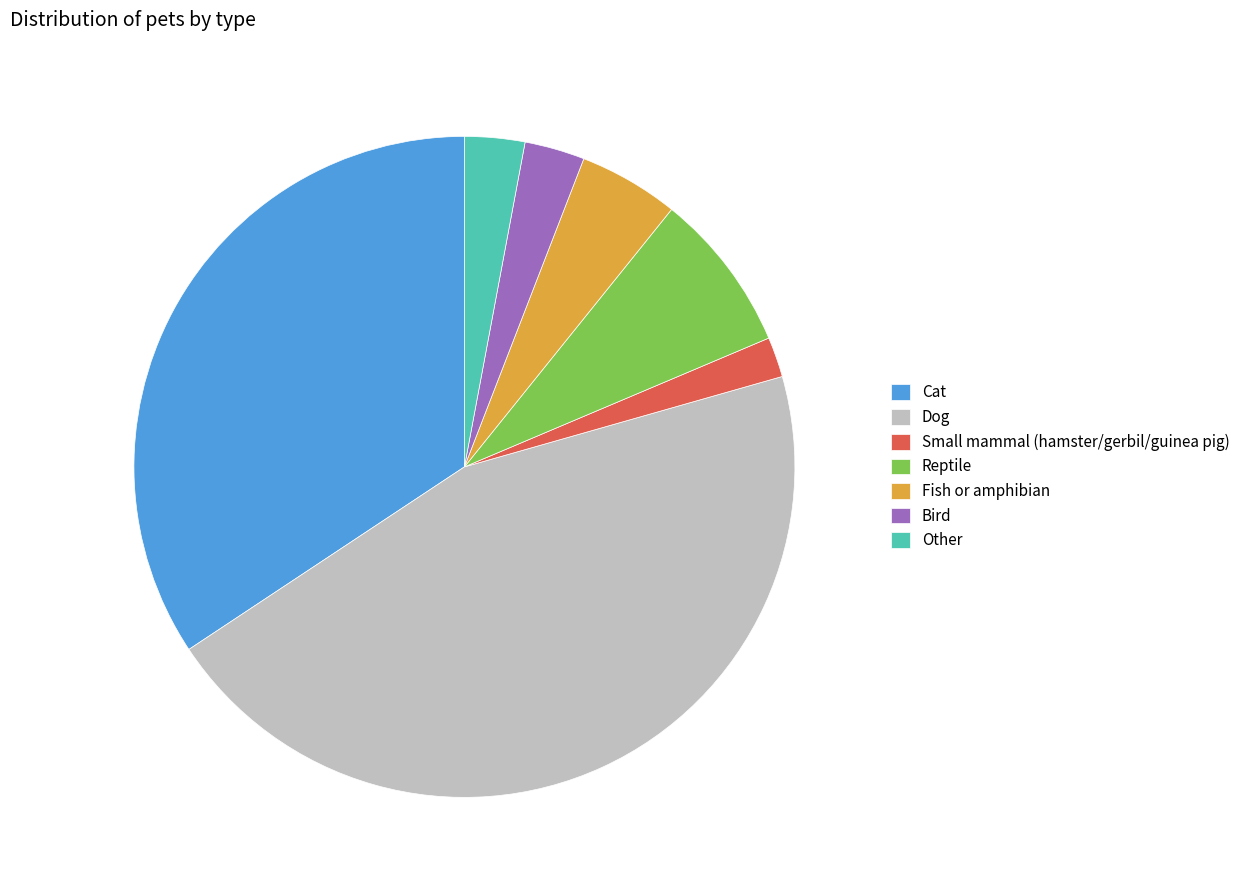

Do Small mammal (hamster/gerbil/guinea pig) and Cat together represent more than half of the pie?

No